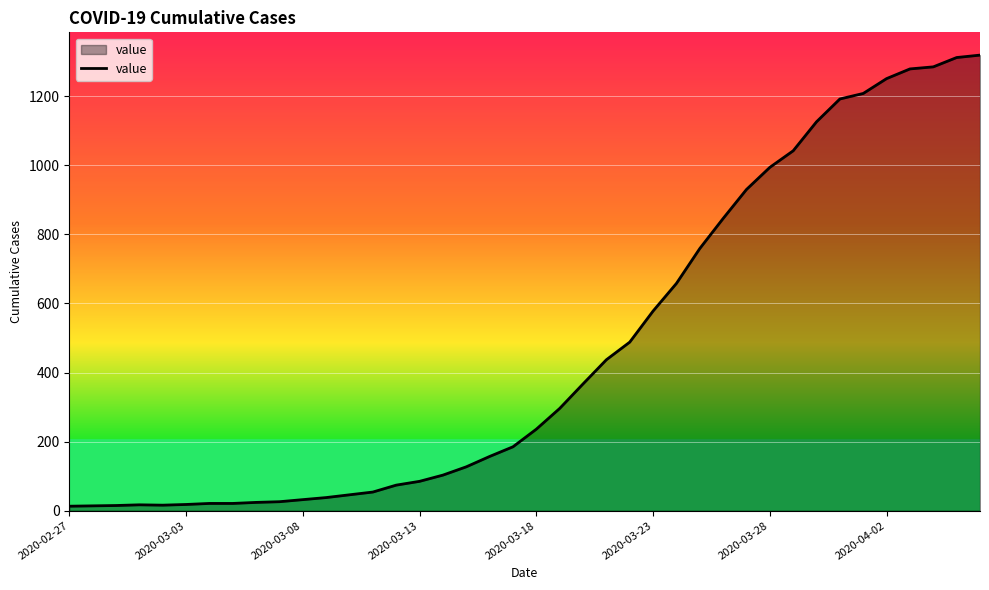

How many series are shown in this chart?

1